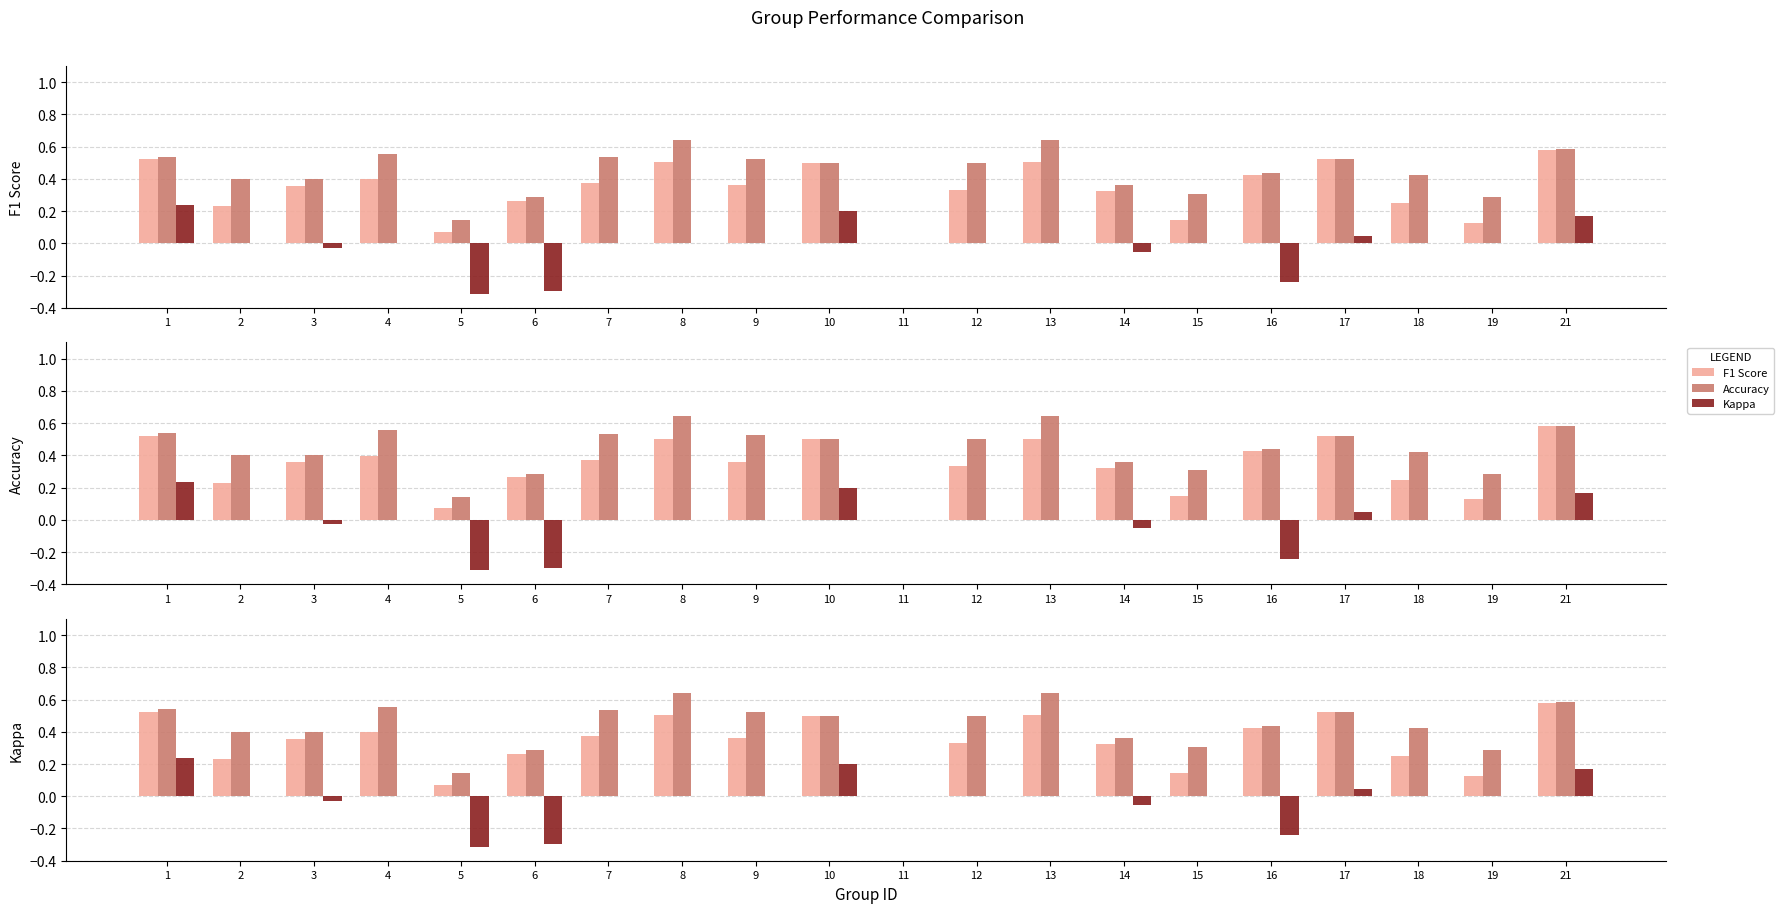

Between 15 and 10, which is larger?

10